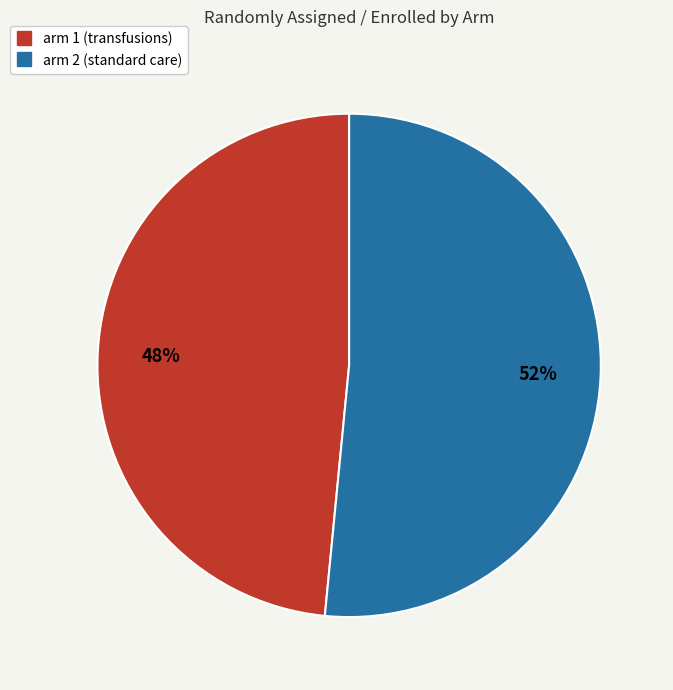

To the nearest percent, what is the average slice percentage?

50%